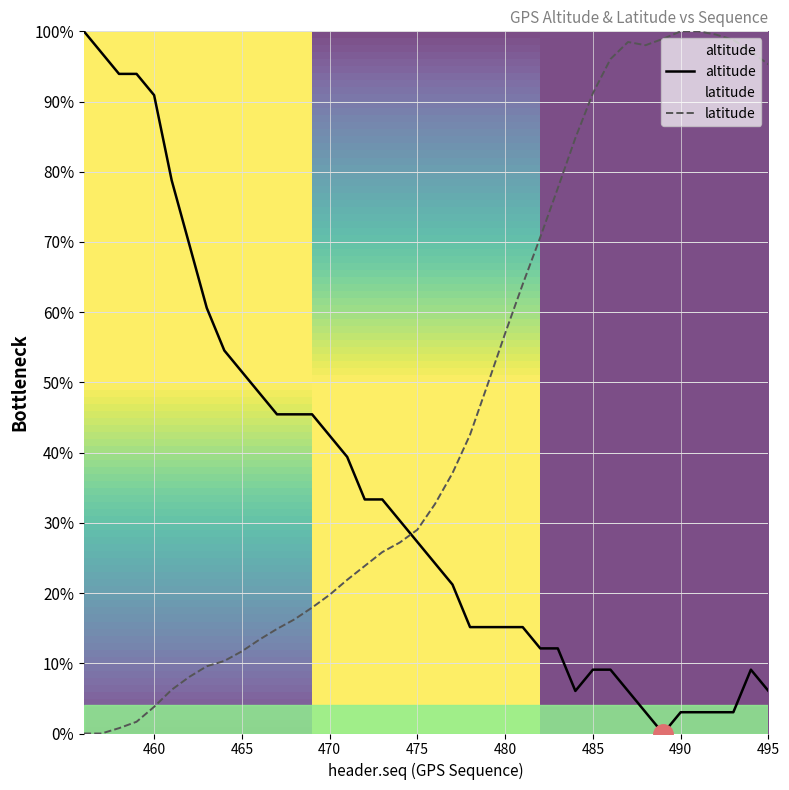

The value of latitude at 485 is 91.2. True or false?

True